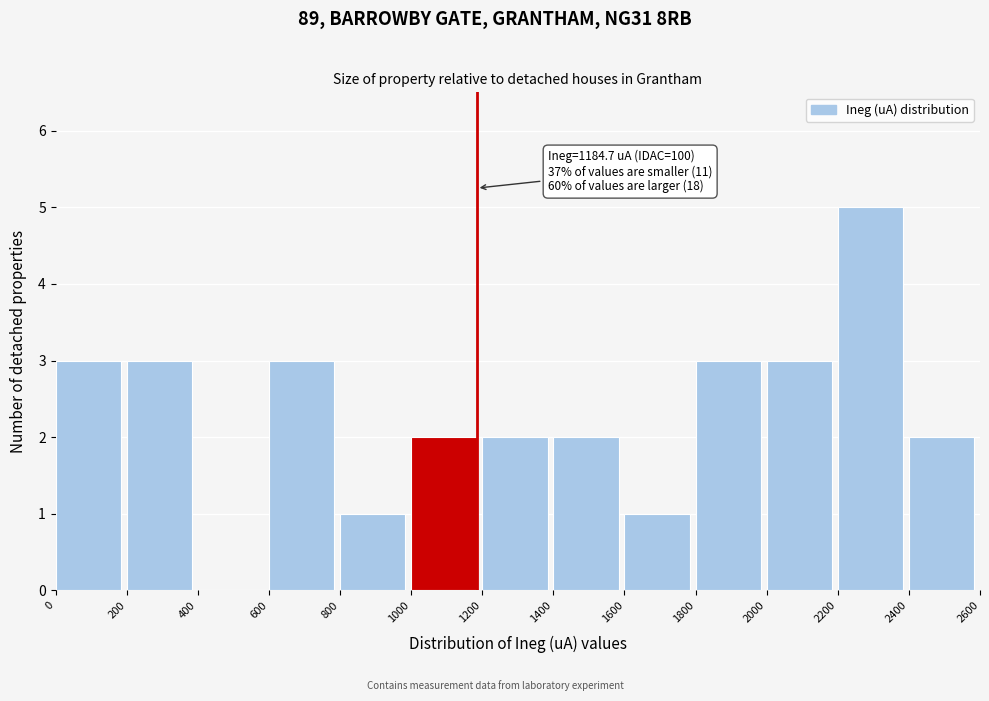

Which range on the x-axis has the tallest bar?

2200 to 2400